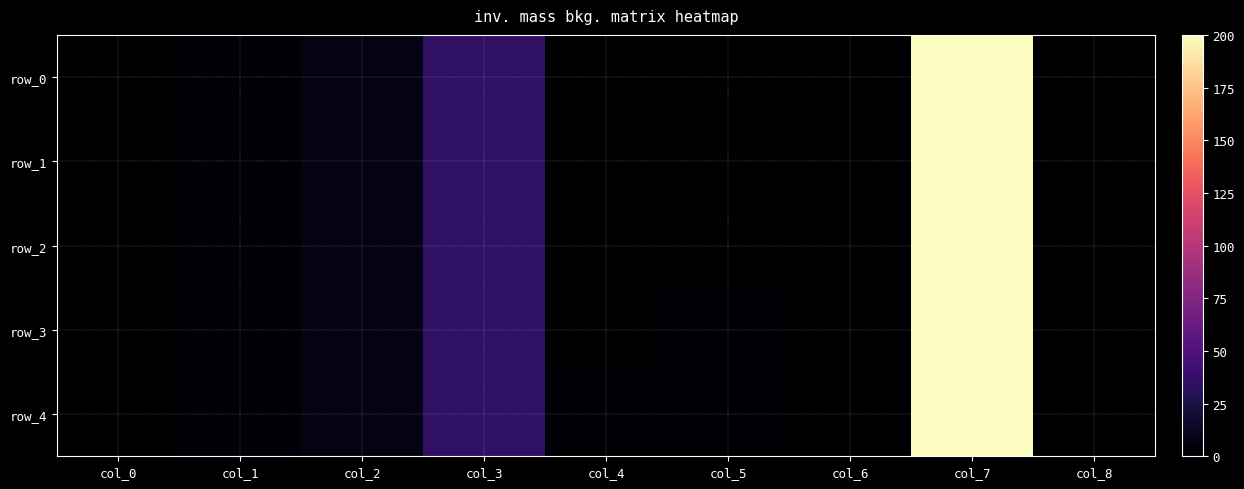

Reading left to right, transcribe all the data shown in this chart.

row_0: col_0=0.0	col_1=1.6	col_2=6.5	col_3=35.0	col_4=0.3	col_5=0.4	col_6=0.0	col_7=200.0	col_8=0.0
row_1: col_0=0.0	col_1=1.6	col_2=6.5	col_3=35.0	col_4=0.4	col_5=0.6	col_6=0.0	col_7=200.0	col_8=0.0
row_2: col_0=0.0	col_1=1.6	col_2=6.5	col_3=35.0	col_4=0.6	col_5=0.7	col_6=0.0	col_7=200.0	col_8=0.0
row_3: col_0=0.0	col_1=1.6	col_2=6.5	col_3=35.0	col_4=0.7	col_5=0.9	col_6=0.0	col_7=200.0	col_8=0.0
row_4: col_0=0.0	col_1=1.6	col_2=6.5	col_3=35.0	col_4=0.9	col_5=1.0	col_6=0.0	col_7=200.0	col_8=0.0